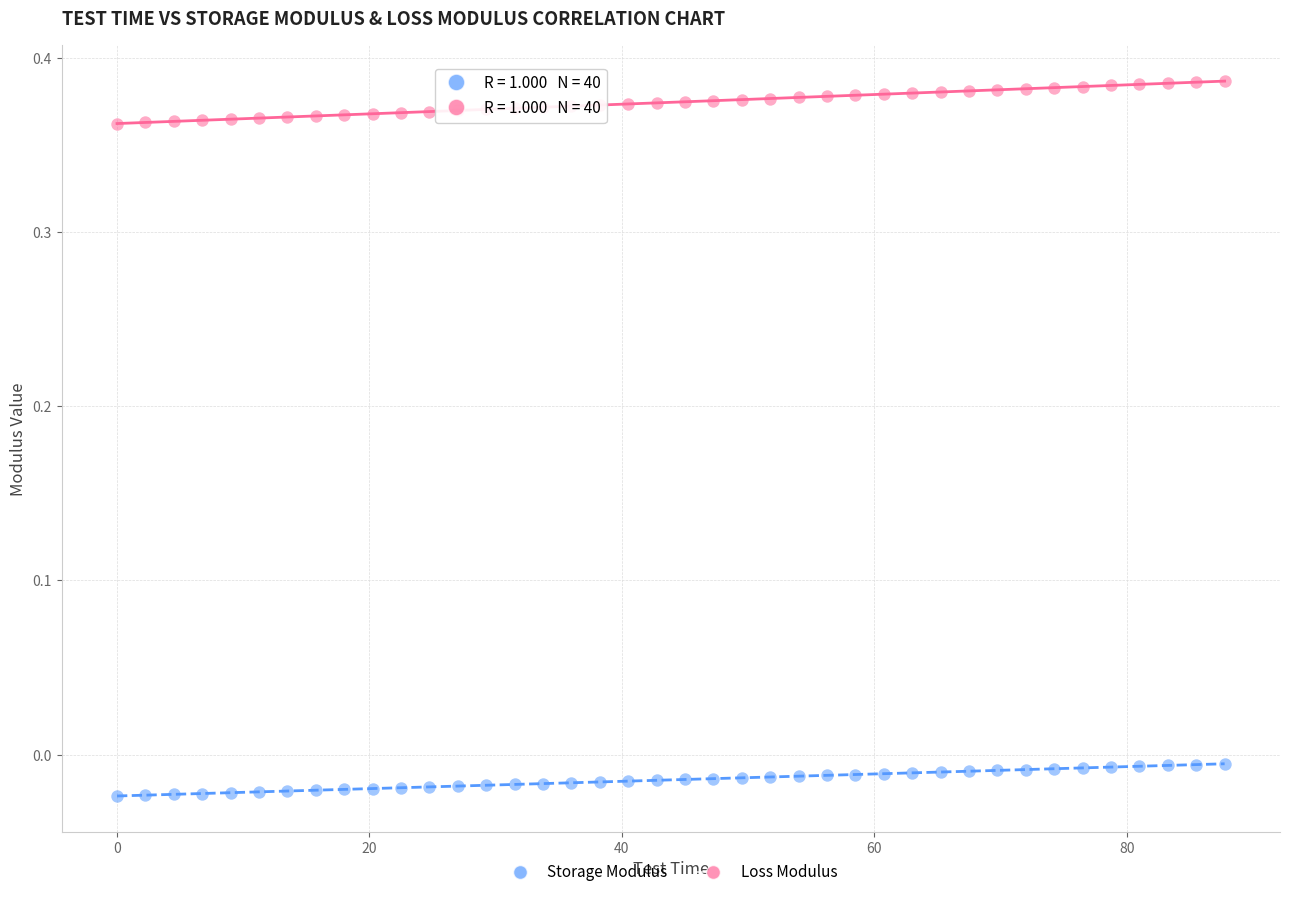

Which series contains the highest Y value?

Loss Modulus